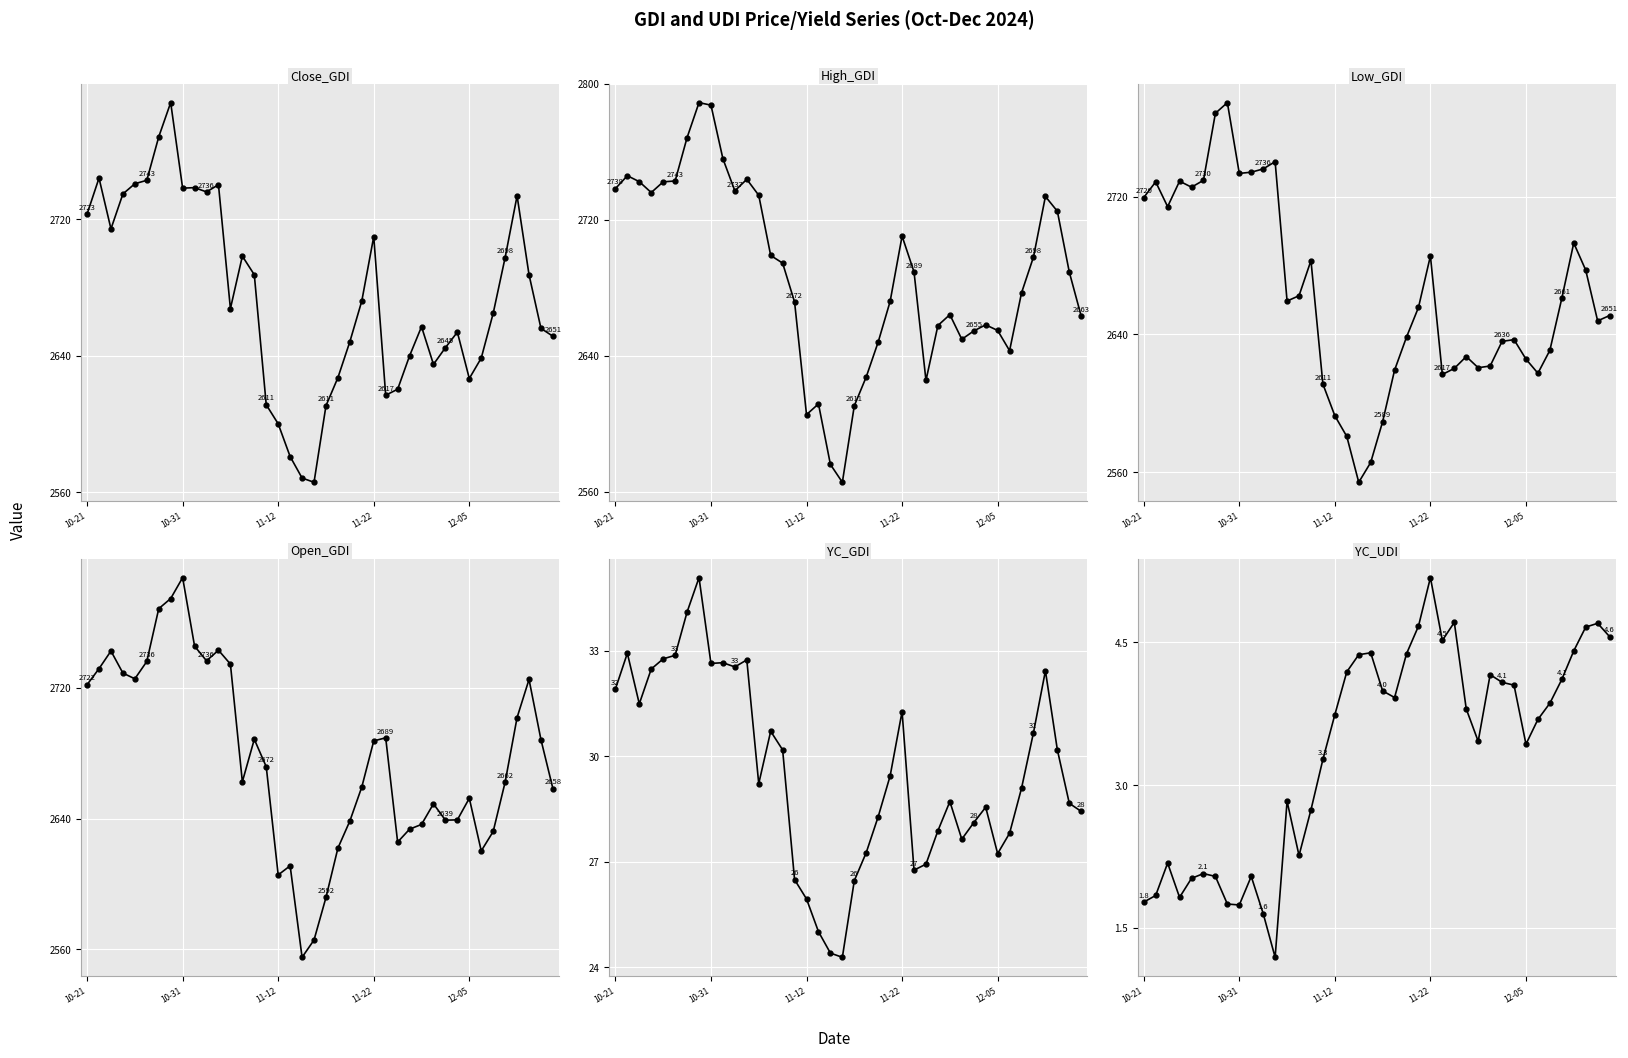

True or false: YC_UDI has more than 0 interior local peaks.

True